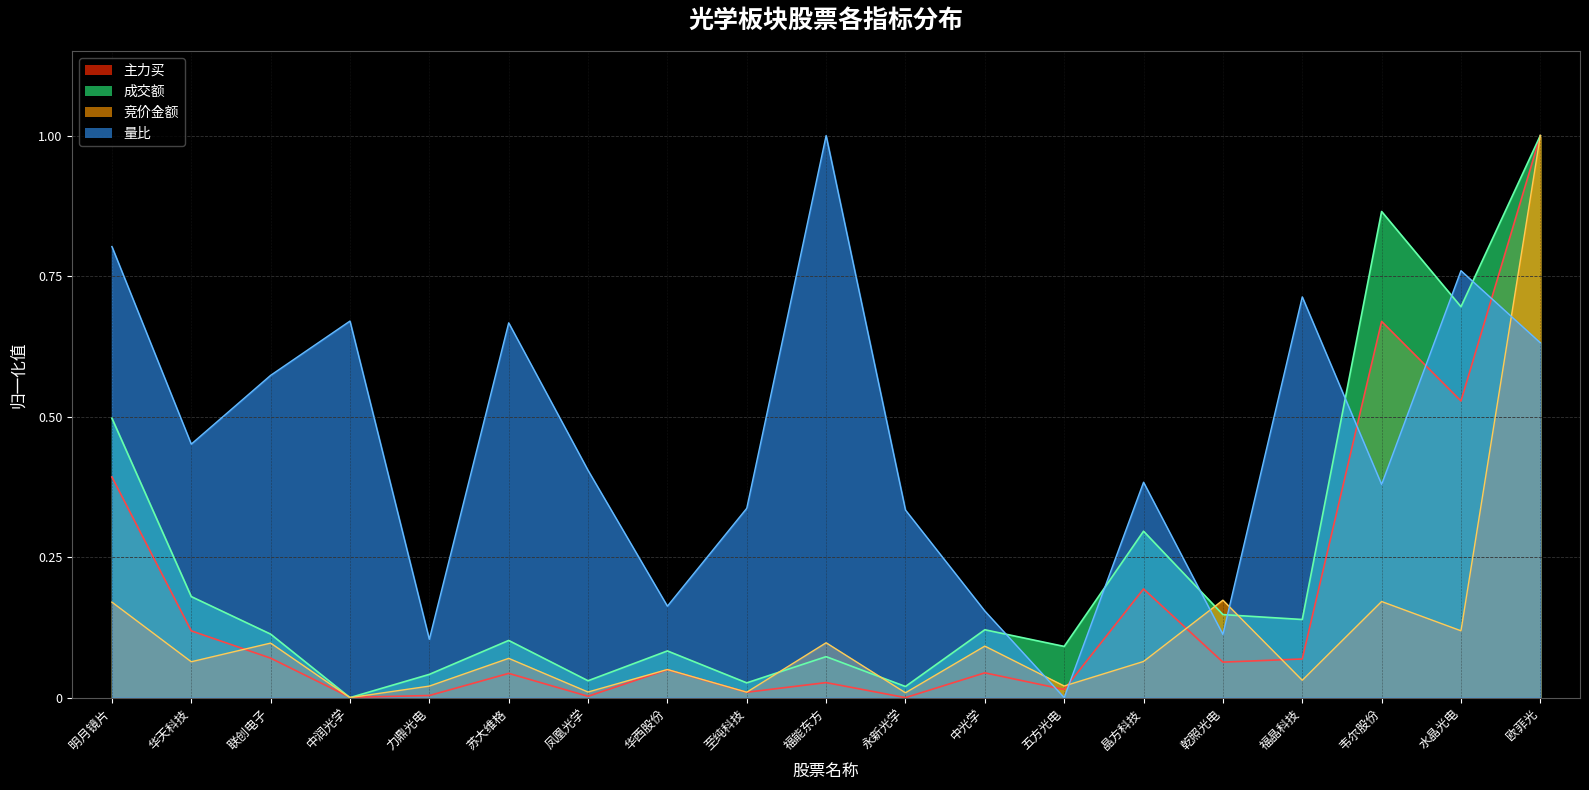

What is the value of the 成交额 point at the 10th from the left?

0.1